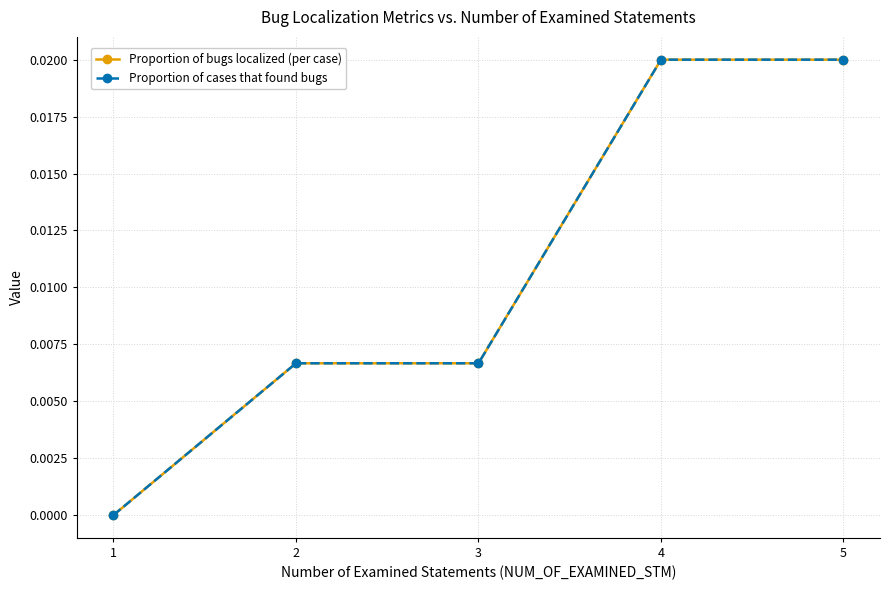

True or false: Proportion of bugs localized (per case) and Proportion of cases that found bugs intersect in this chart.

False